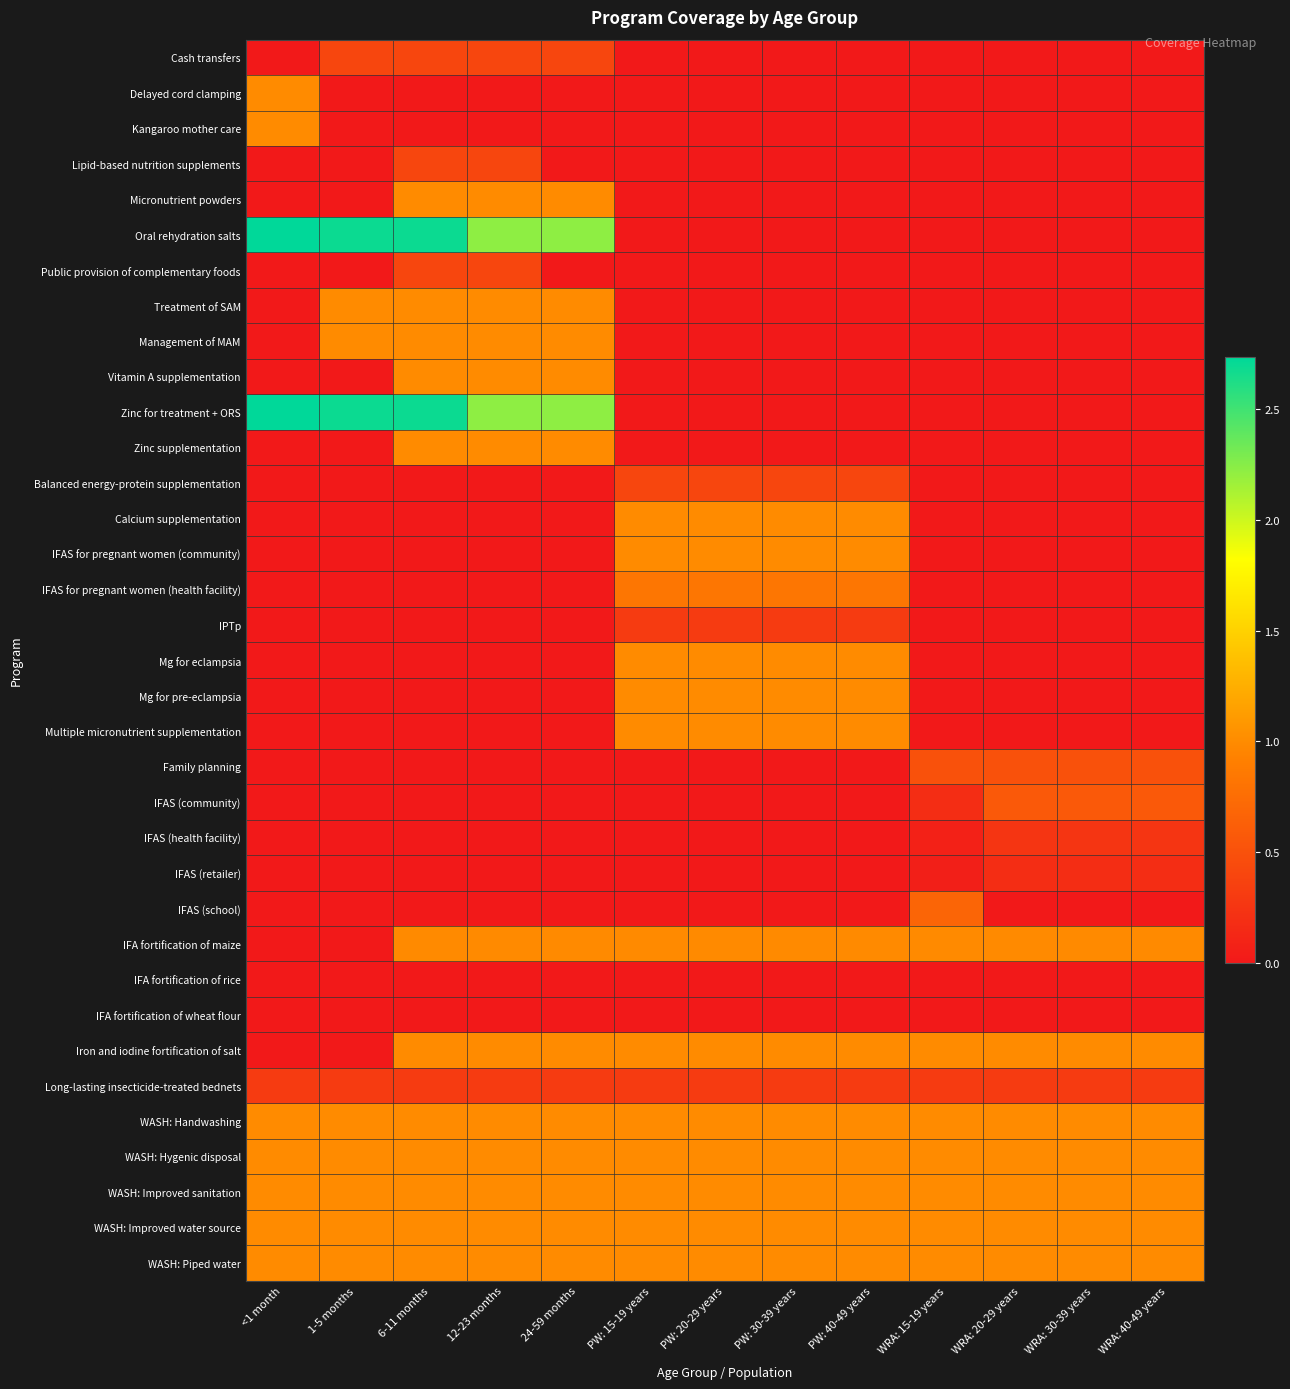

Which label corresponds to the smallest value in the chart?

<1 month